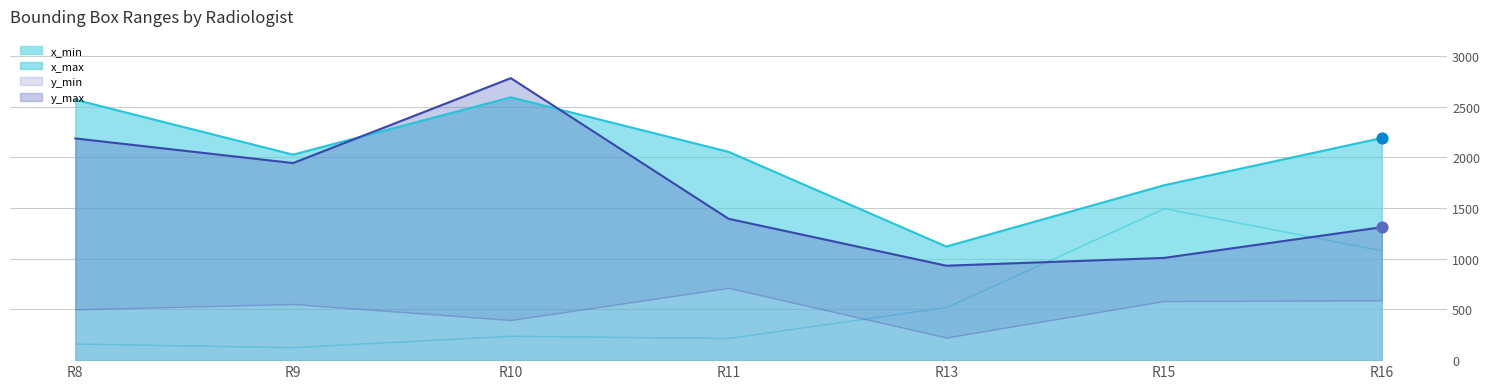

Is the value of y_max at R15 greater than the value of x_max at R15?

No